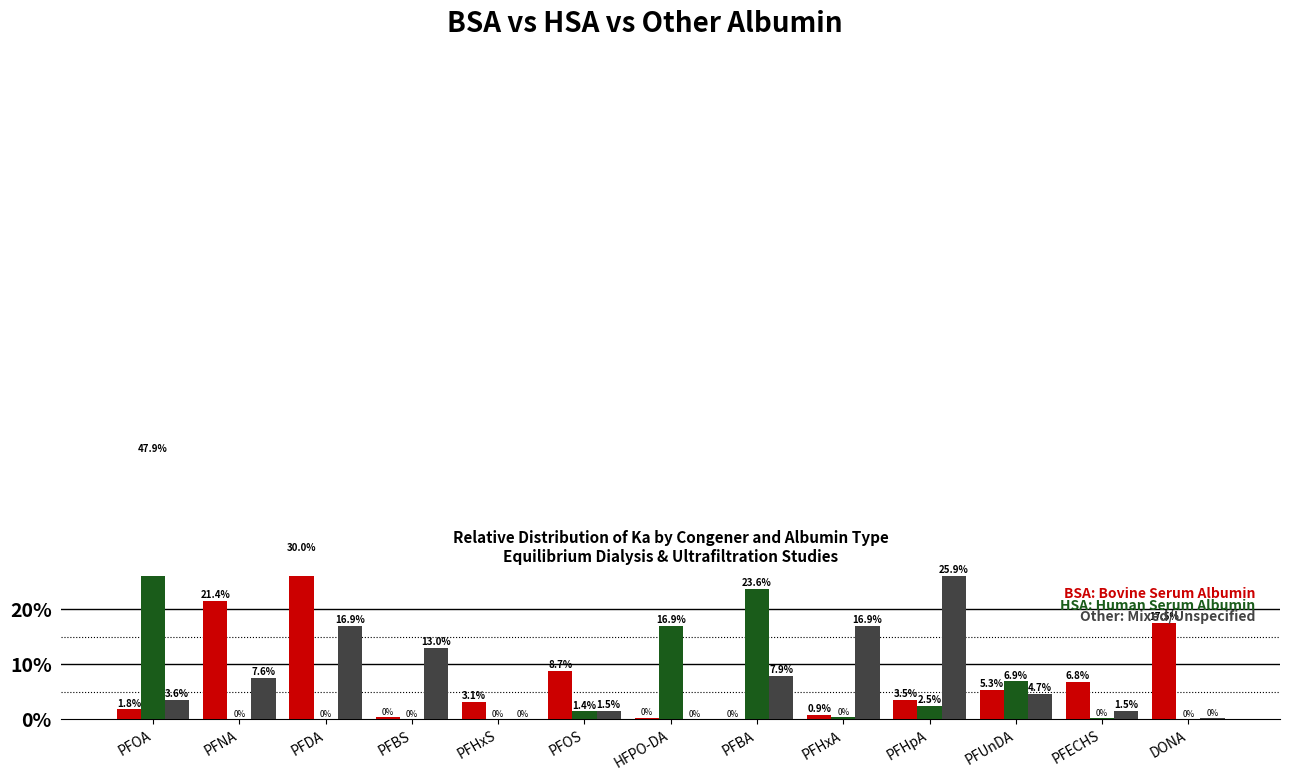

Is it true that Other/Mixed equals 0.3 at DONA?

True